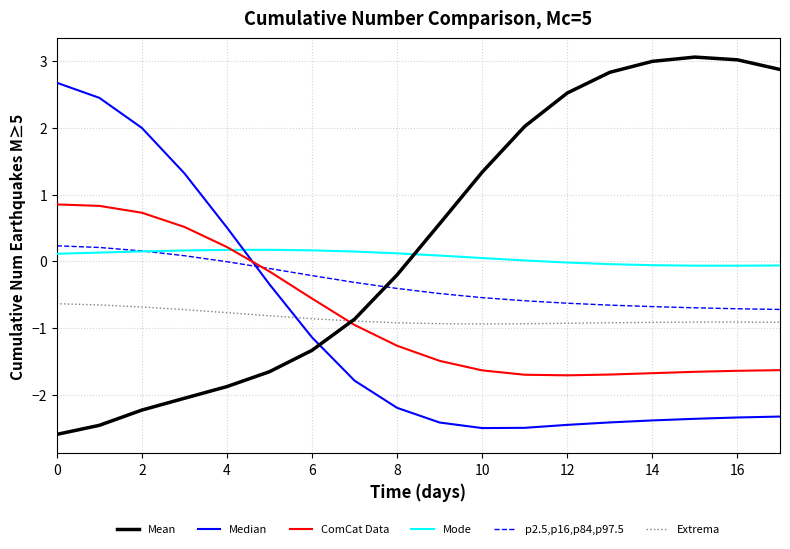

Which series has the largest total across all categories?

Mean